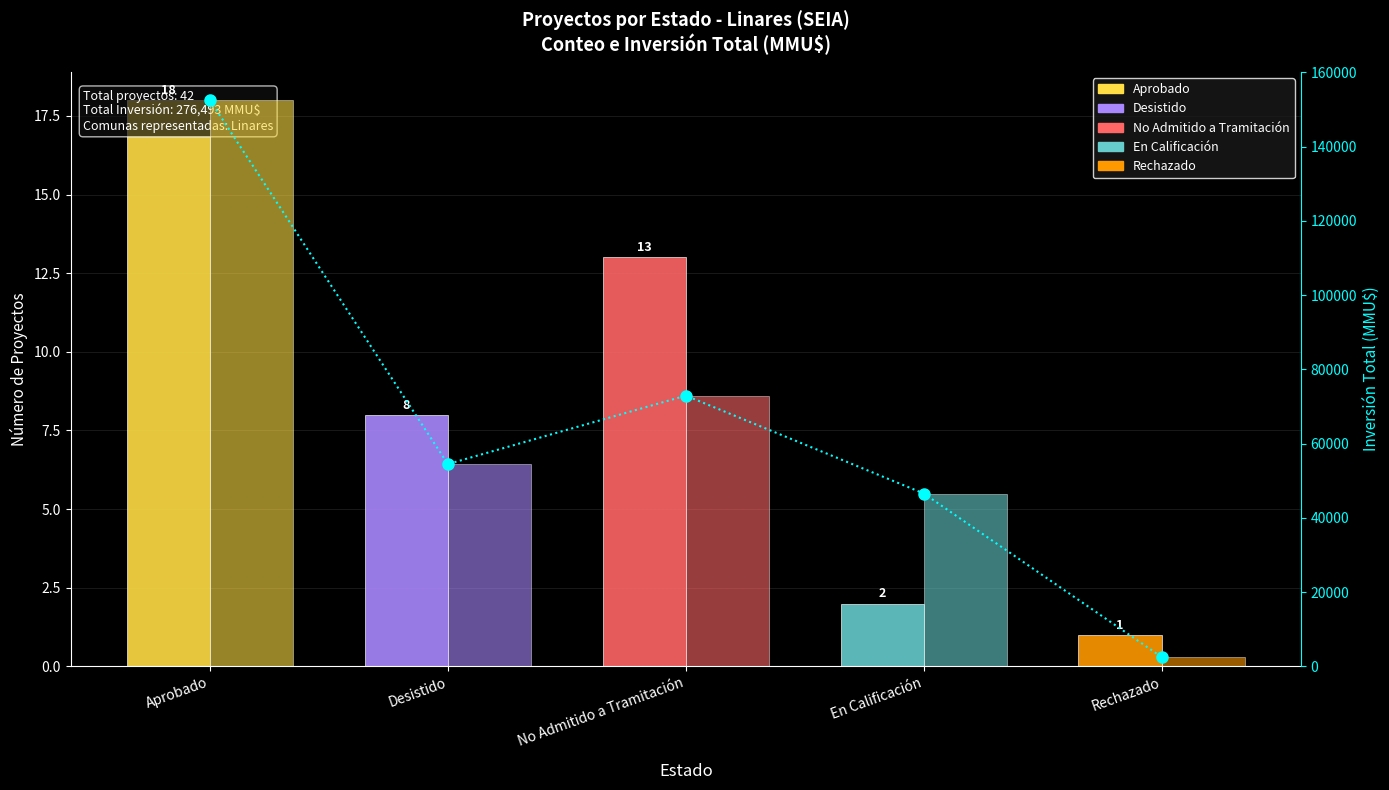

The value of Inversión Total (MMU$) at No Admitido a Tramitación is 15976. True or false?

False